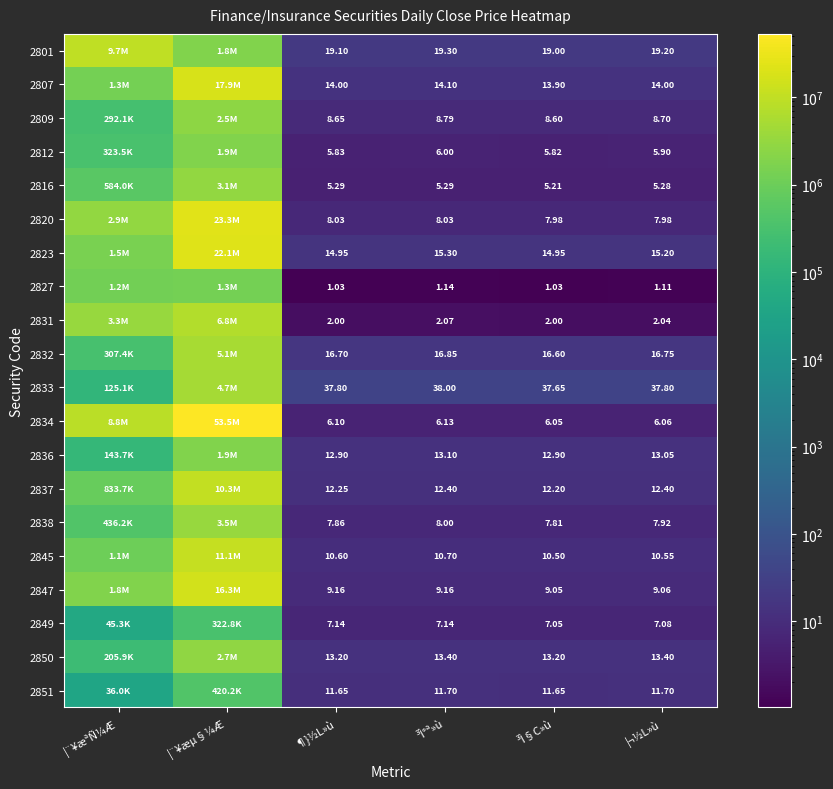

What is the difference between the maximum and second lowest values in the 2832 series?

5137986.3